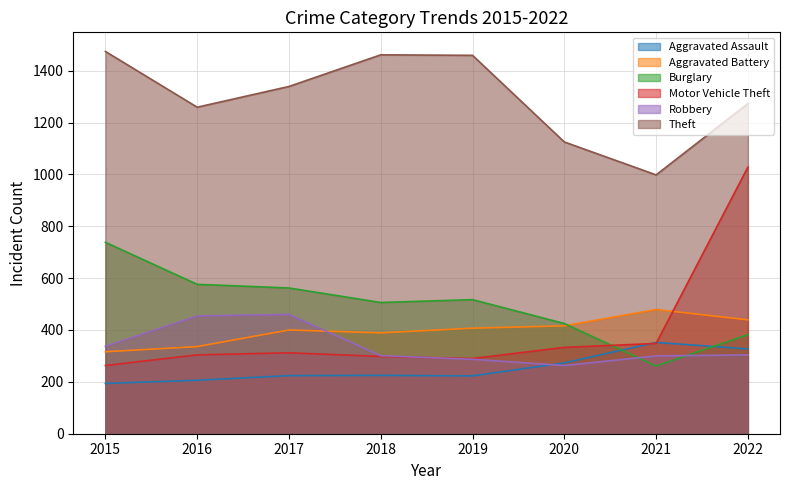

Which category has the highest value across all series?

2015